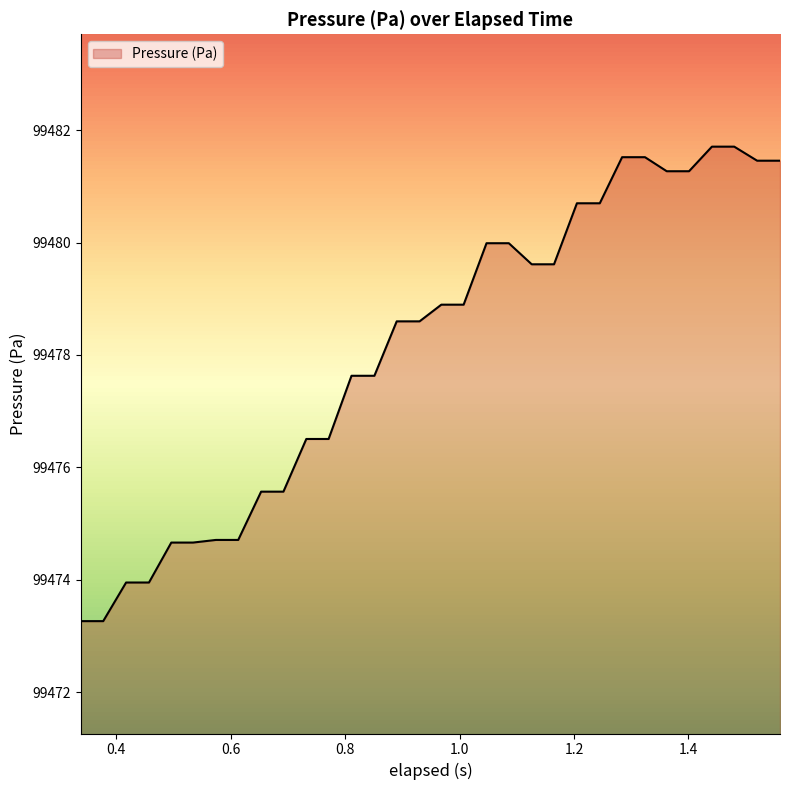

What is the greatest value displayed?

99481.7